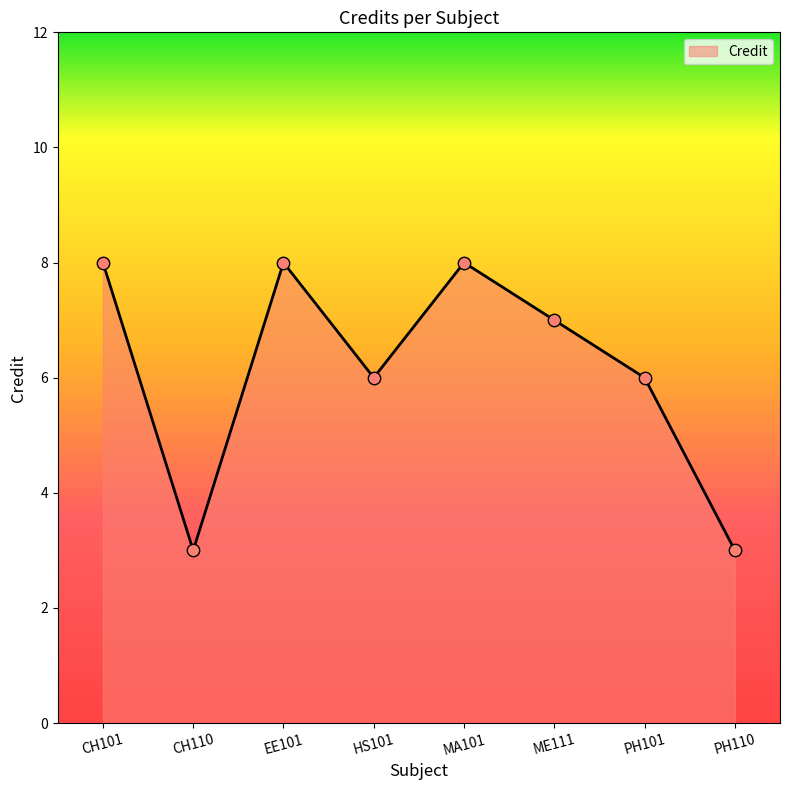

Approximately how many times larger is the value at CH101 compared to HS101?

1.3